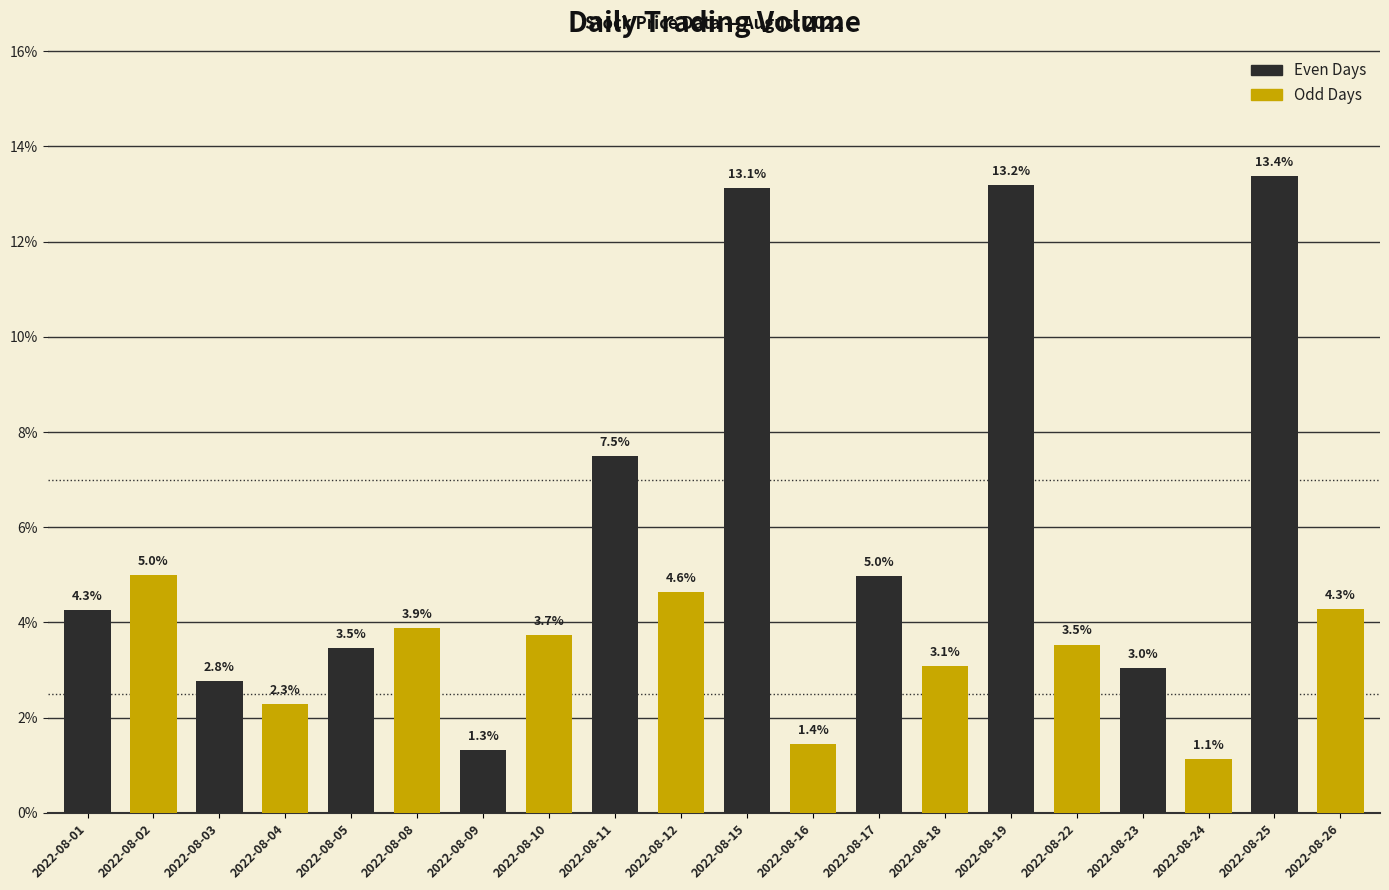

What is the sum of all values?

100.0